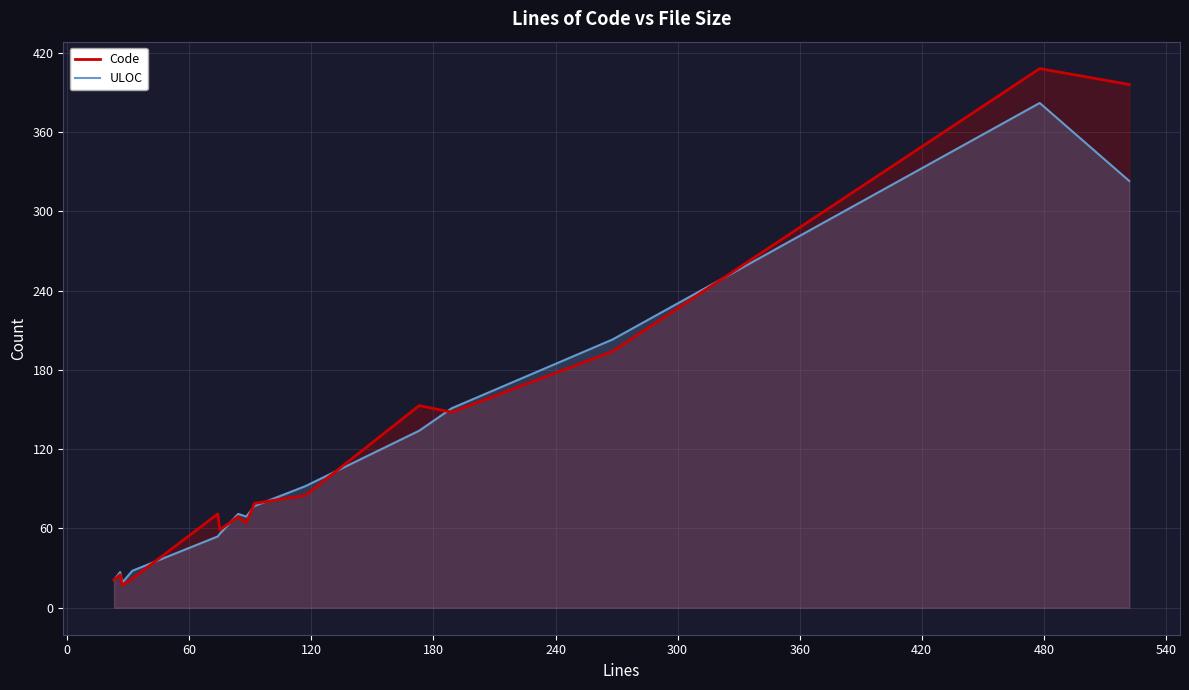

List the series in order of their peak value, highest first.

Code, ULOC